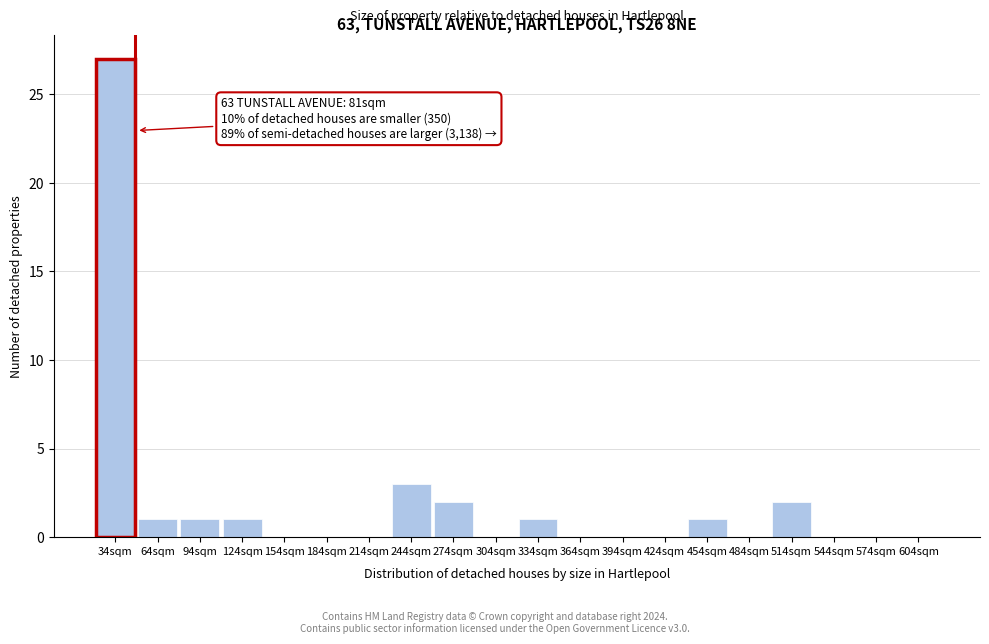

Reading left to right, extract all data points from this chart.

34sqm=27	64sqm=1	94sqm=1	124sqm=1	154sqm=0	184sqm=0	214sqm=0	244sqm=3	274sqm=2	304sqm=0	334sqm=1	364sqm=0	394sqm=0	424sqm=0	454sqm=1	484sqm=0	514sqm=2	544sqm=0	574sqm=0	604sqm=0